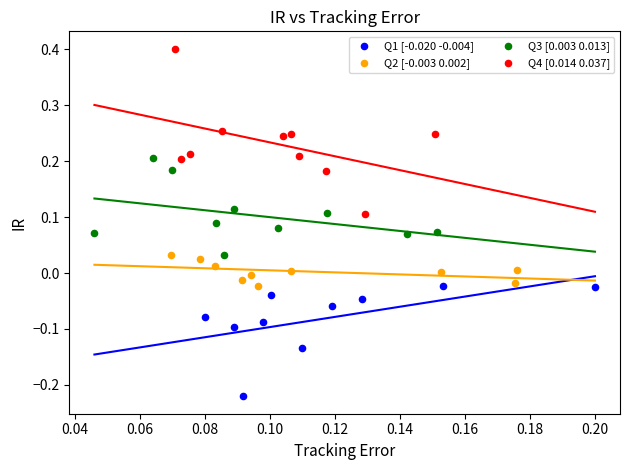

Which series reaches the minimum Y coordinate?

Q1 [-0.020 -0.004]